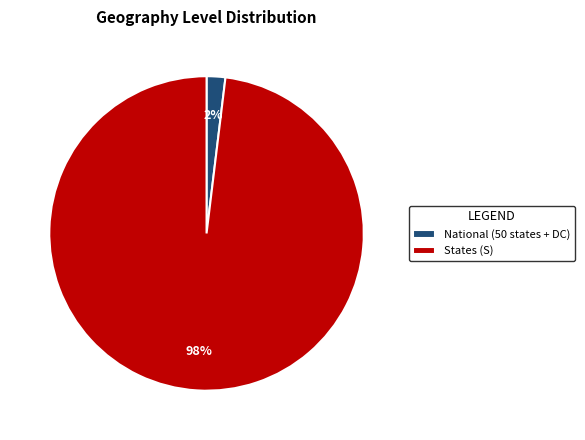

What percentage is the States (S) slice, to the nearest percent?

98%